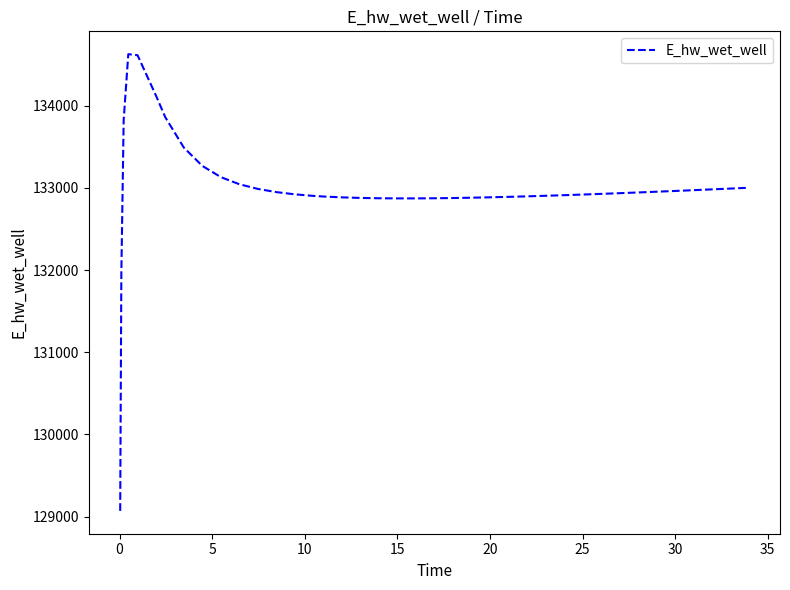

What is the difference between the maximum and second lowest values?

2658.0